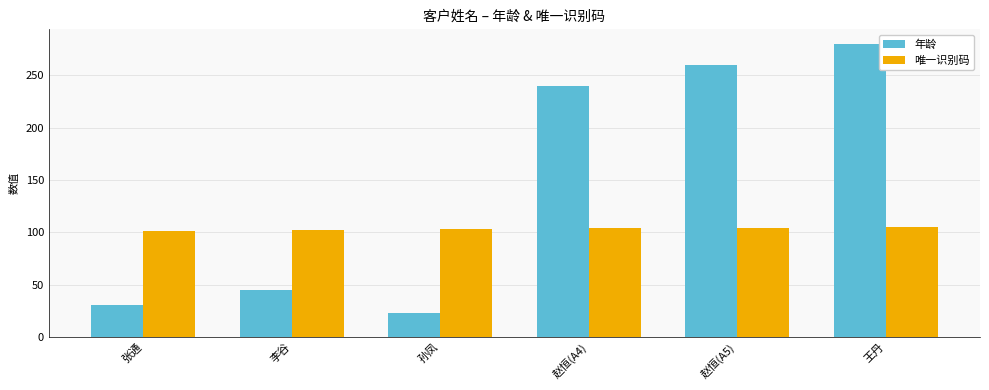

Read the 唯一识别码 value at 孙凤.

103